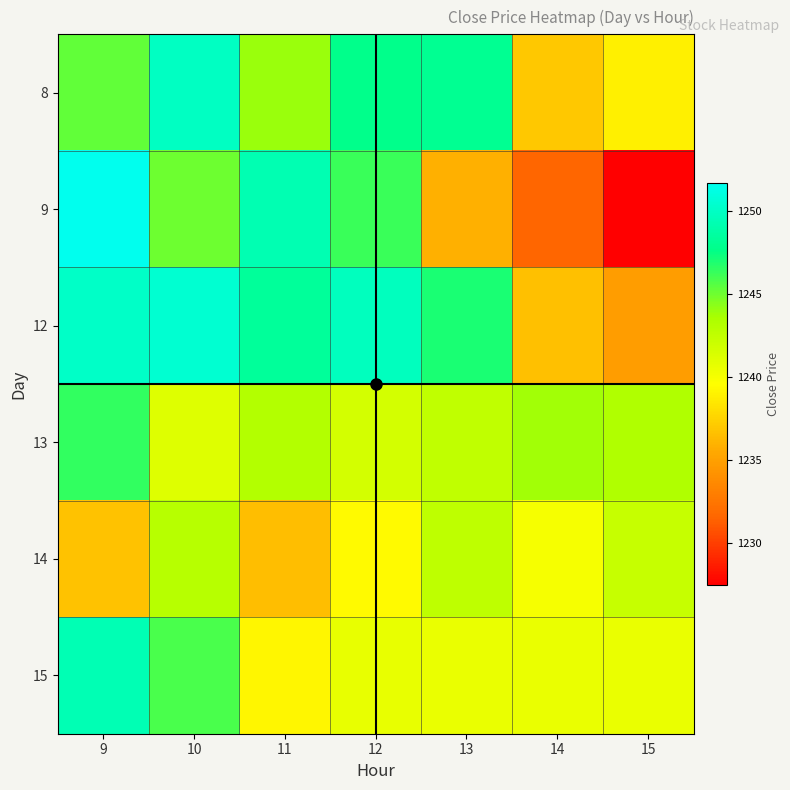

Which series has the largest range (max minus min)?

9